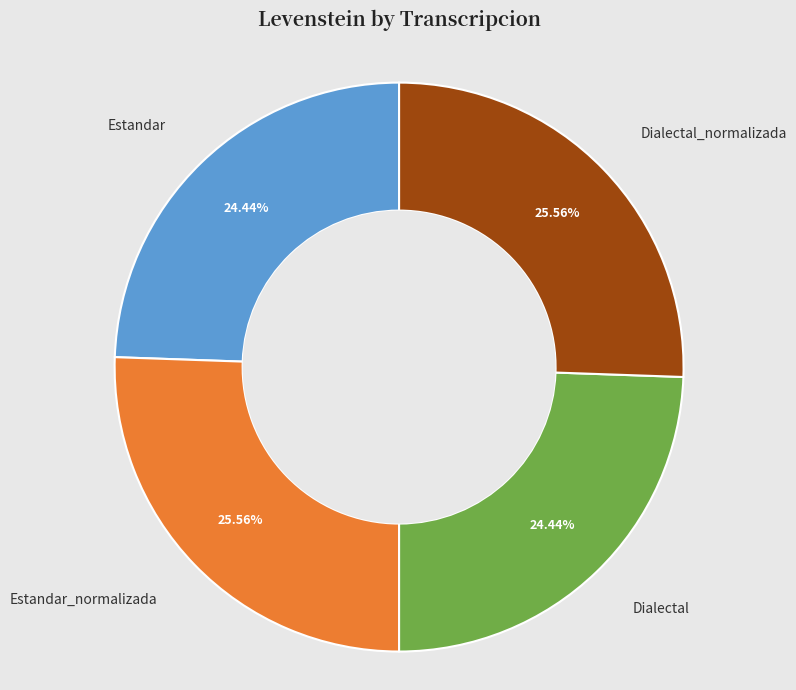

Does any single category account for the majority?

No